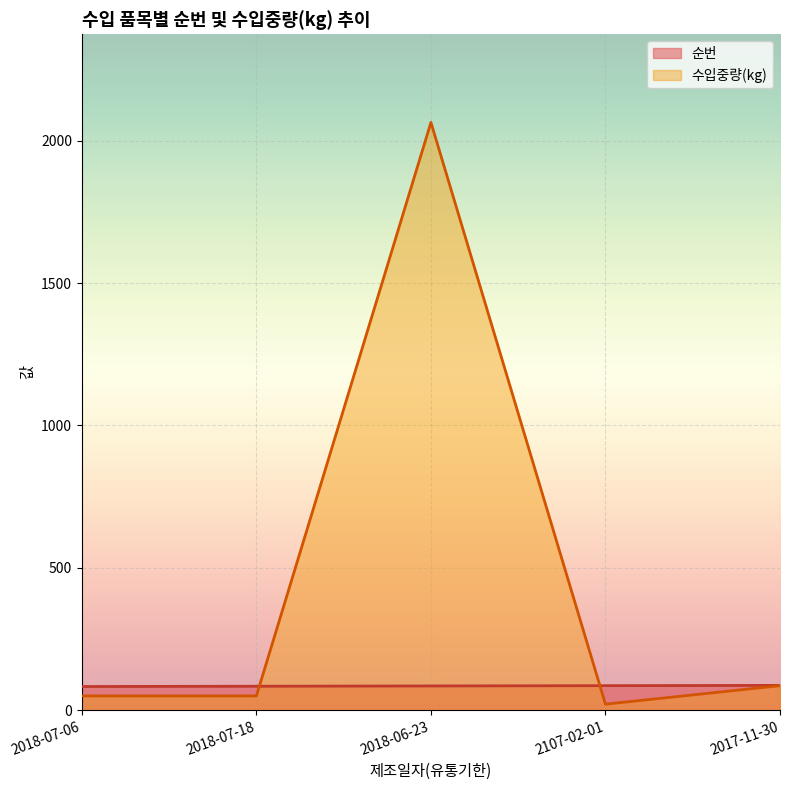

Where does the 수입중량(kg) series first go above 50?

2018-06-23